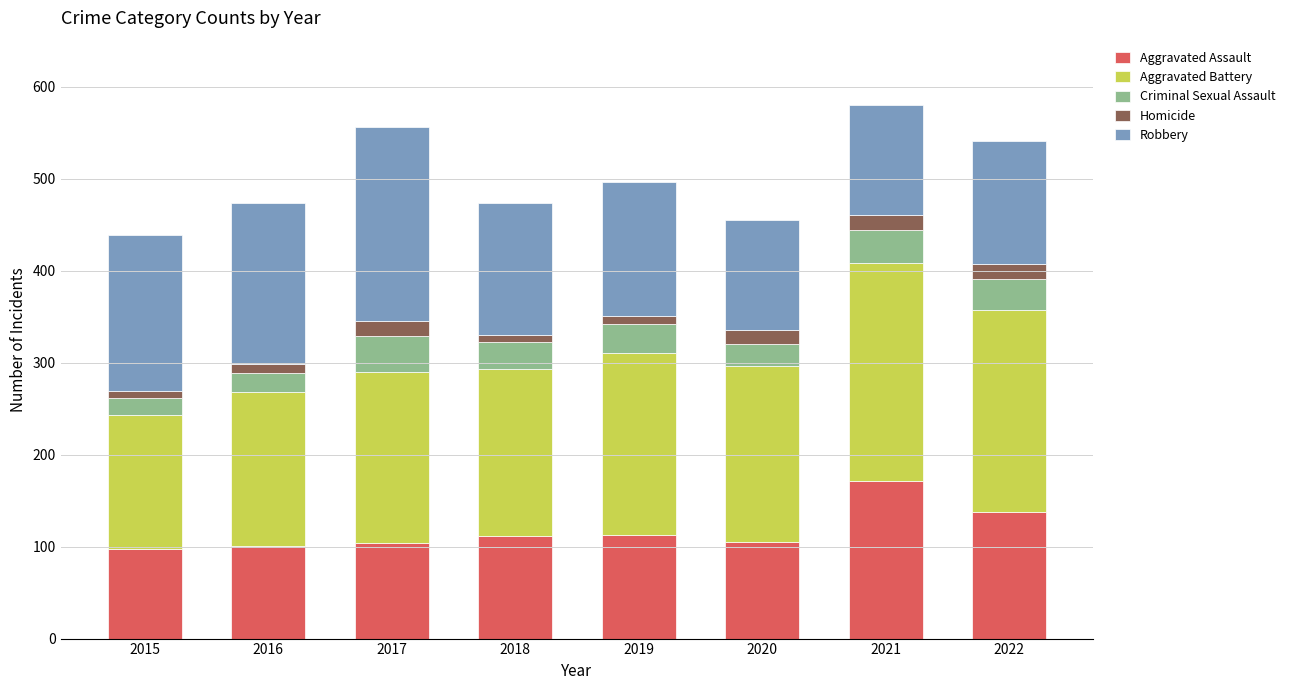

What is the total value across all series at 2017?

556